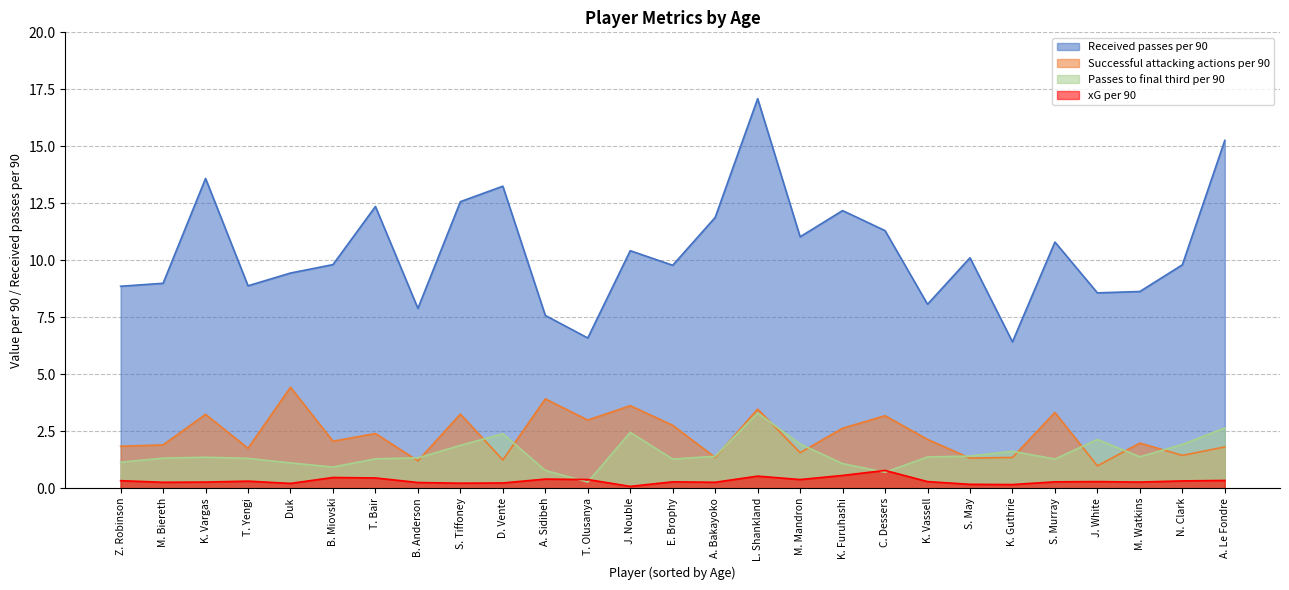

What position from the left is K. Furuhashi?

18